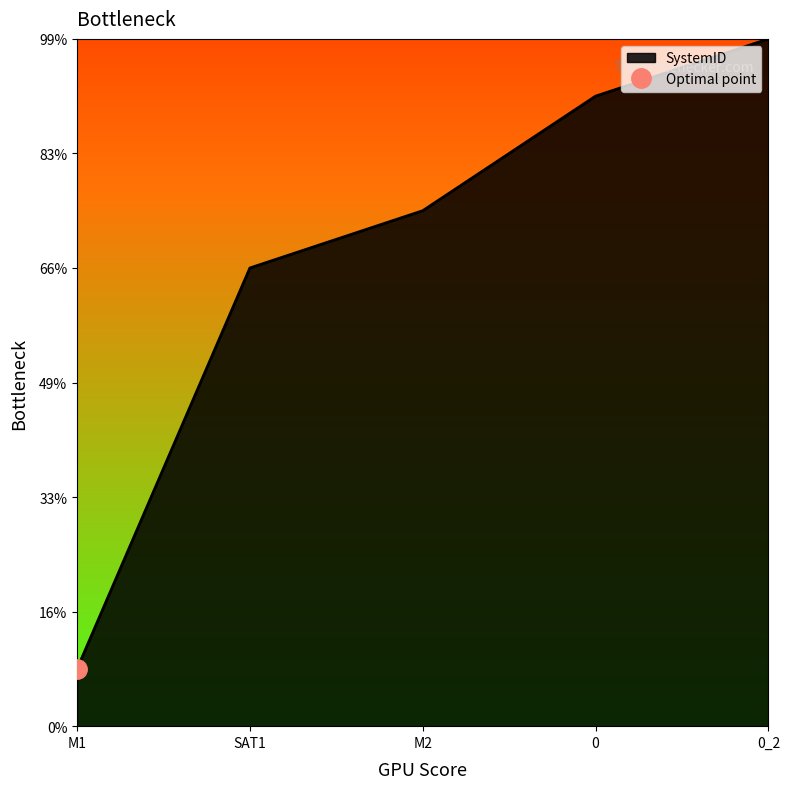

Does the chart display data point markers on the line(s)?

No